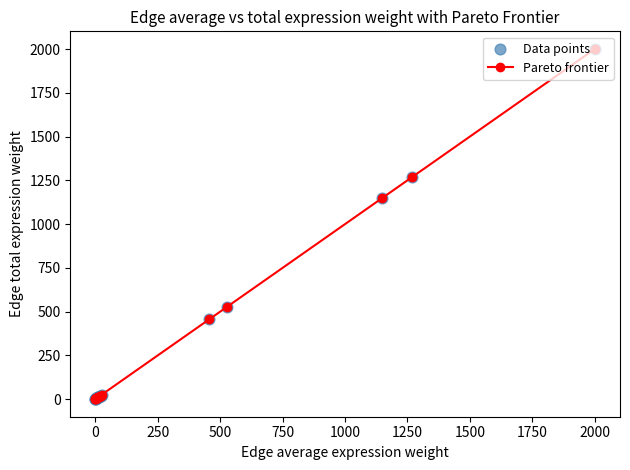

What is the sum of all values?

5536.4